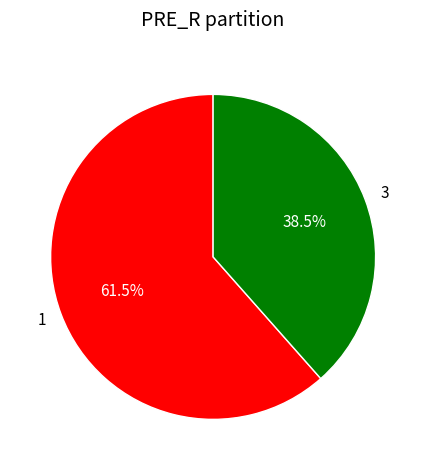

True or false: 3 accounts for 32% of the total.

False